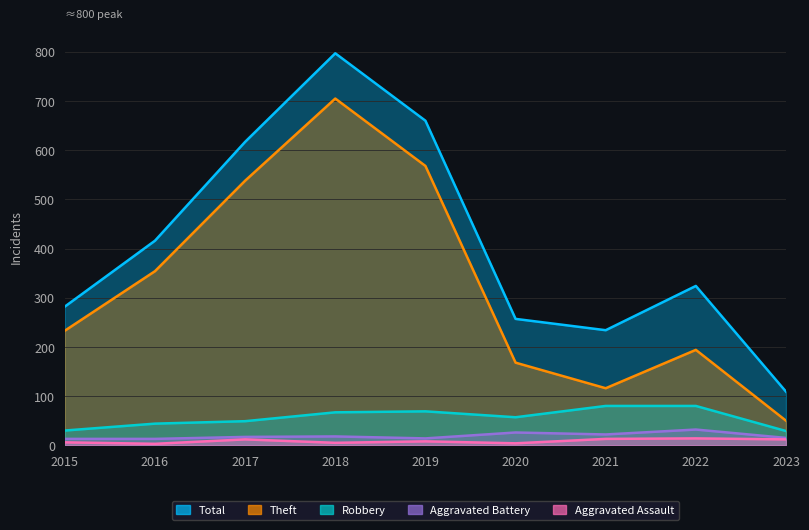

Reading left to right, transcribe all the data shown in this chart.

Total: 2015=282	2016=416	2017=617	2018=797	2019=660	2020=257	2021=234	2022=324	2023=109
Theft: 2015=233	2016=354	2017=538	2018=705	2019=568	2020=168	2021=116	2022=194	2023=50
Robbery: 2015=30	2016=44	2017=49	2018=67	2019=69	2020=57	2021=80	2022=80	2023=29
Aggravated Battery: 2015=13	2016=13	2017=17	2018=18	2019=14	2020=26	2021=22	2022=32	2023=15
Aggravated Assault: 2015=6	2016=3	2017=12	2018=5	2019=8	2020=4	2021=13	2022=14	2023=12